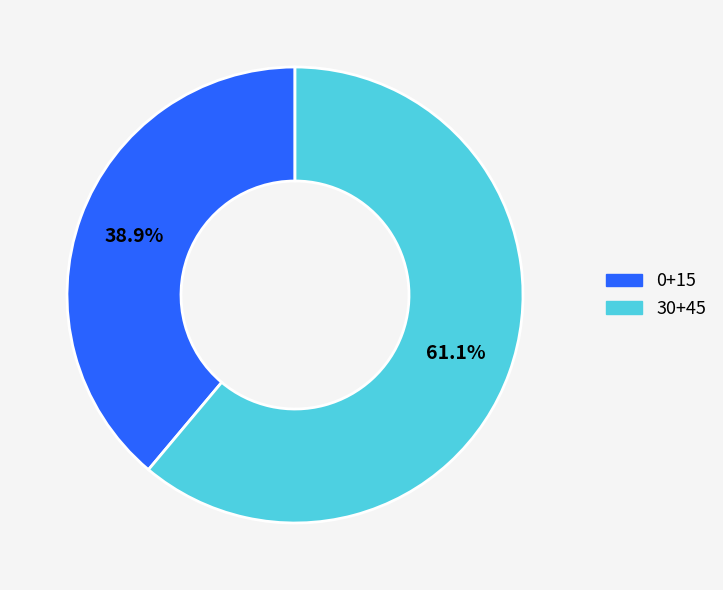

What percentage is NOT represented by 0+15?

61.1%